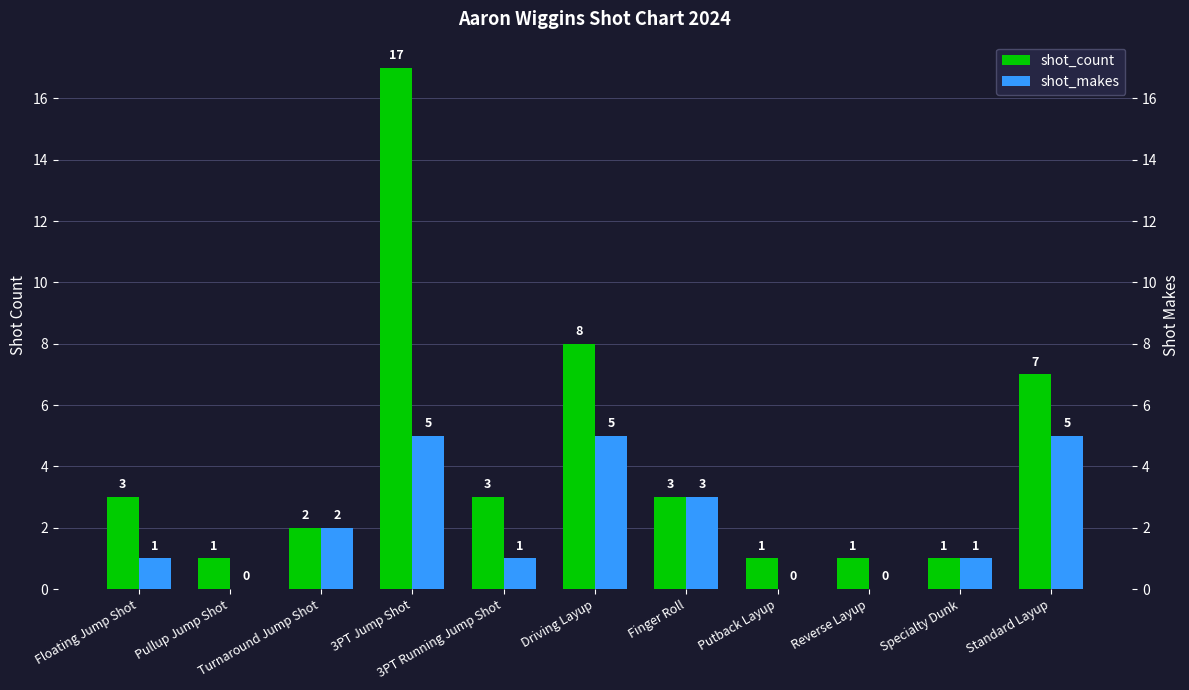

What is the label of the 4th bar from the left?

3PT Jump Shot